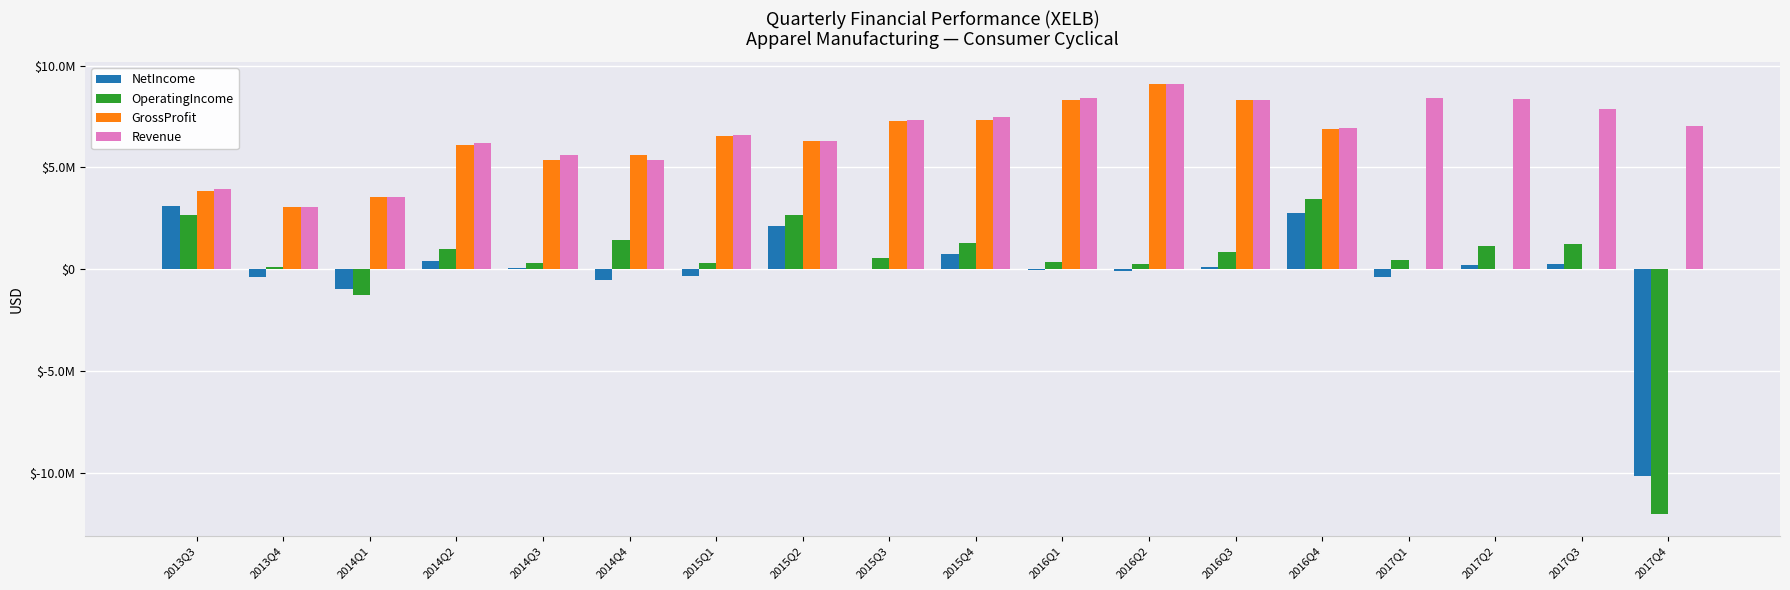

Which series has the largest total across all categories?

Revenue